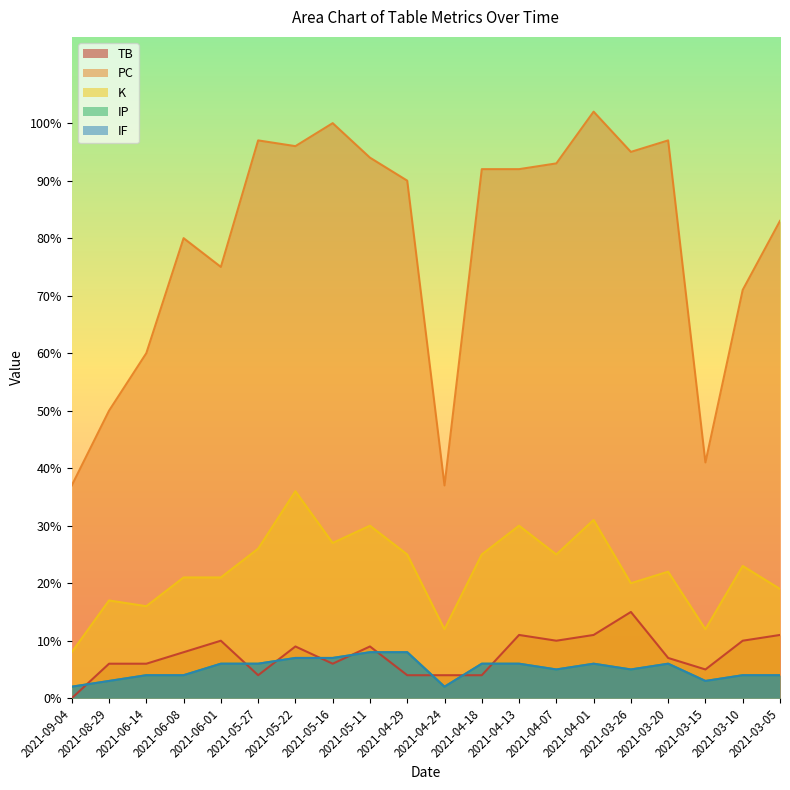

What position from the right is 2021-04-01?

15